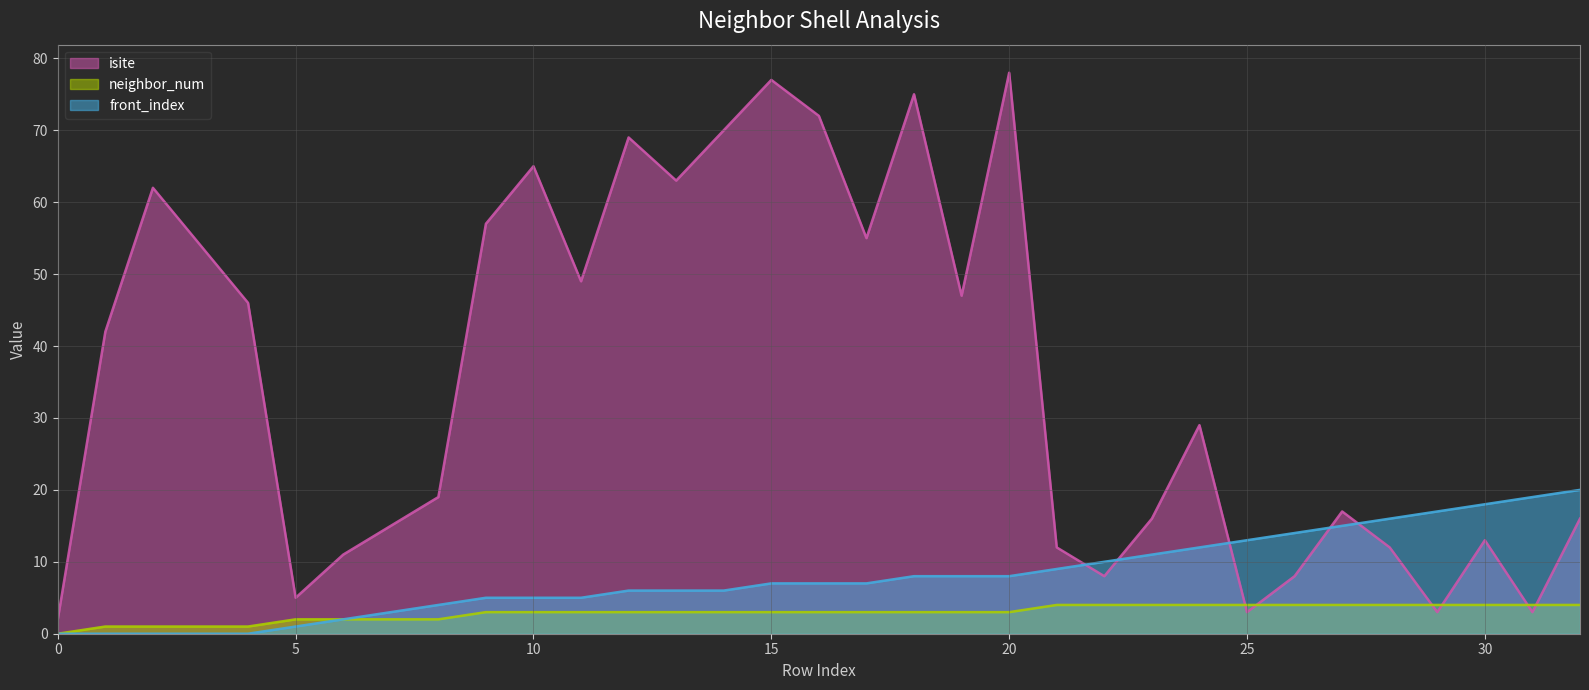

Between 4 and 28, which series saw the biggest shift?

isite